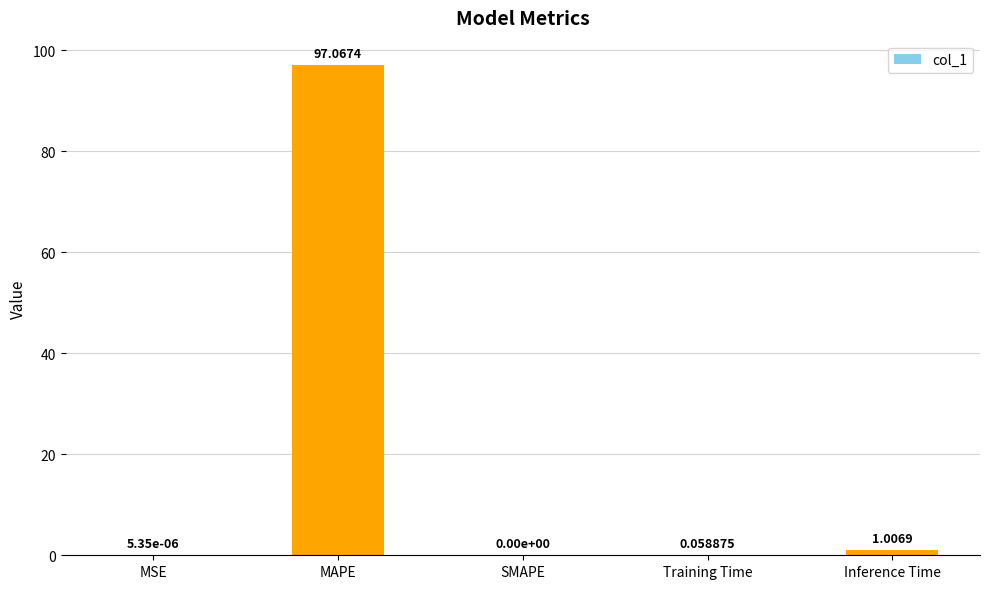

At which label is the value closest to 48?

Inference Time